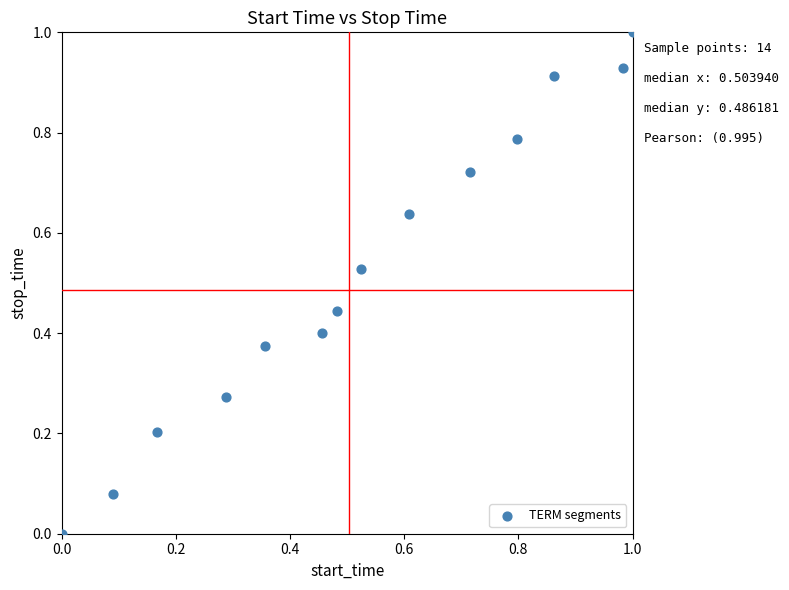

What is the range of Y values (max minus min)?

1.0